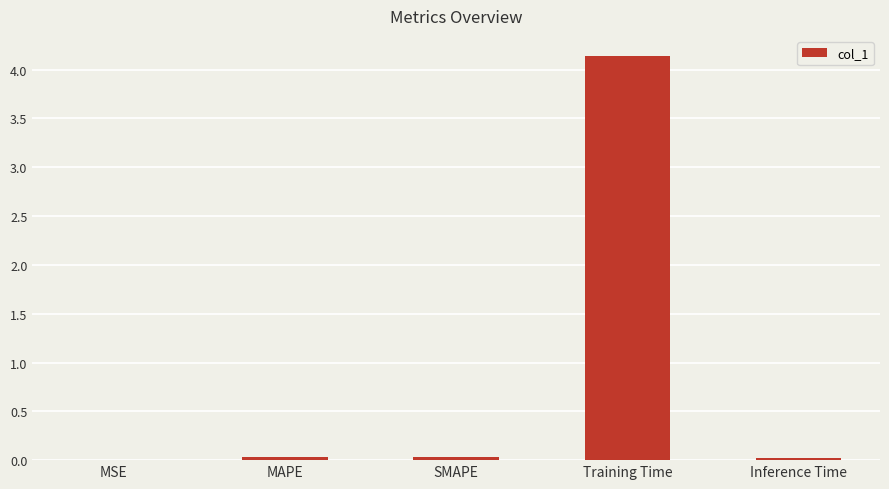

What is the average value?

0.8